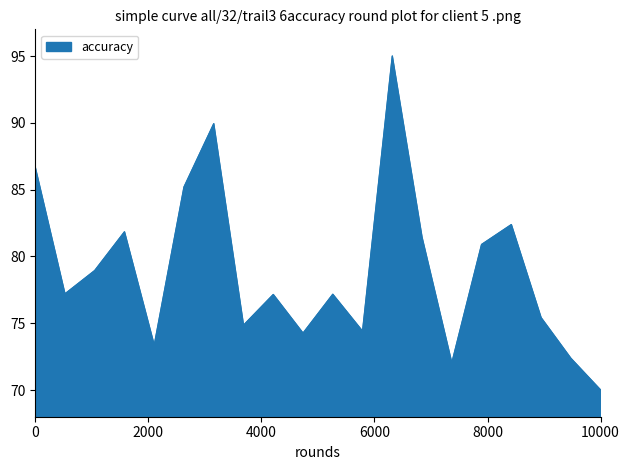

What is the smallest value displayed?

70.0